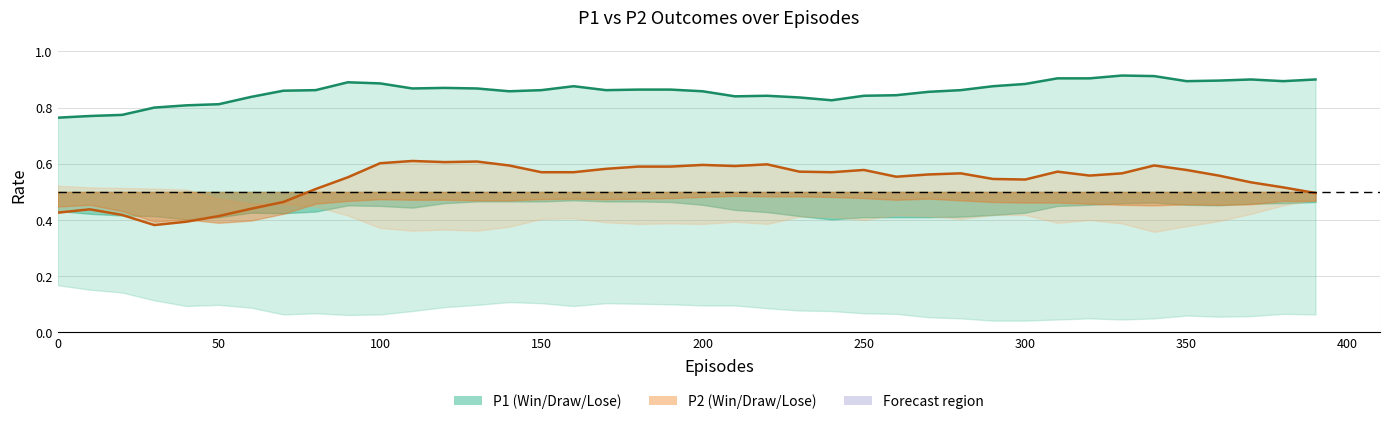

Is it true that P2-Win line equals 0.3 at 50?

False